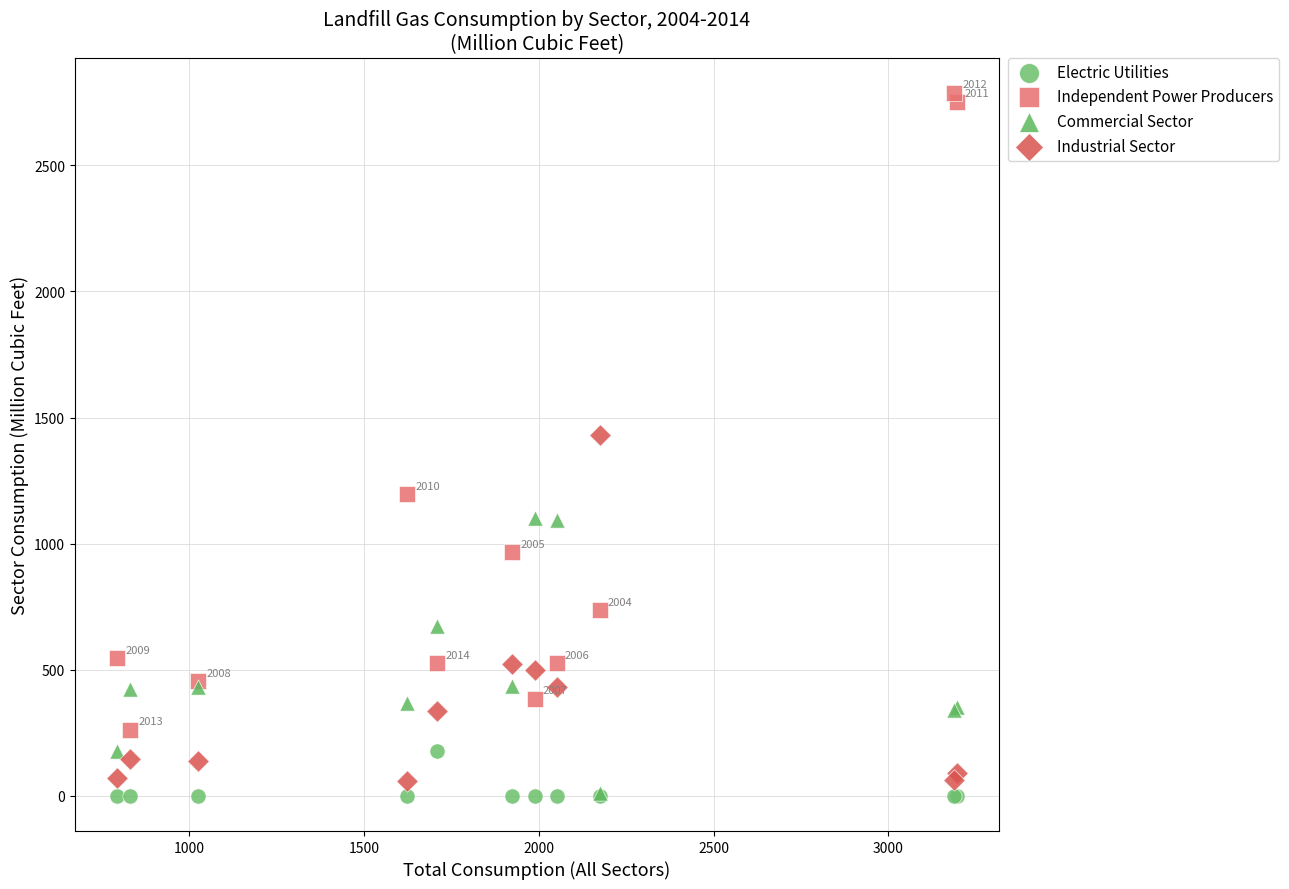

What are all the series names shown in the legend?

Electric Utilities, Independent Power Producers, Commercial Sector, Industrial Sector